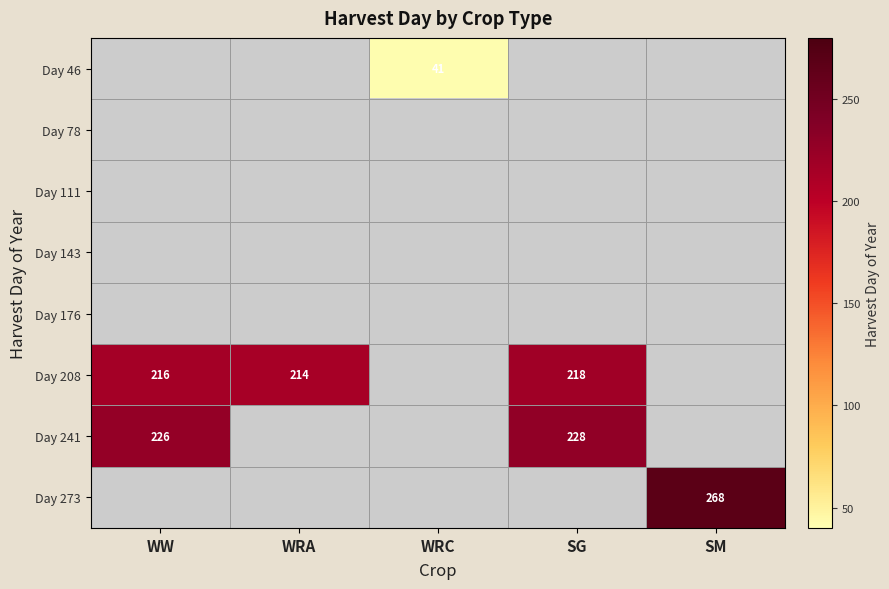

Which series has the widest spread of values?

Day 208